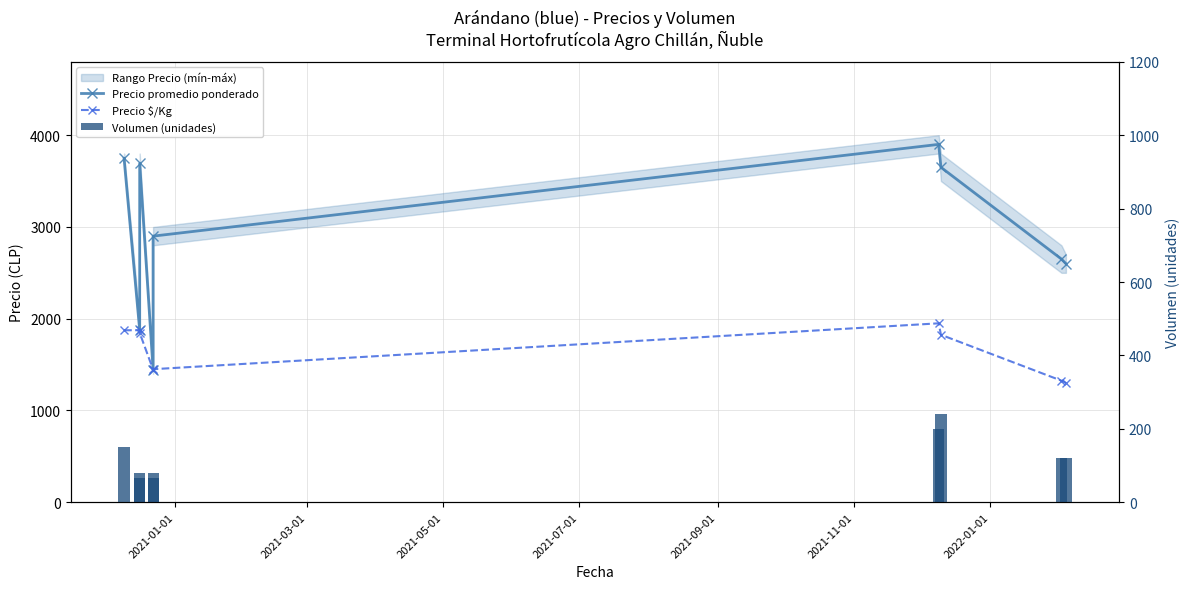

True or false: Volumen (unidades) has a value of 207 at 7.

False